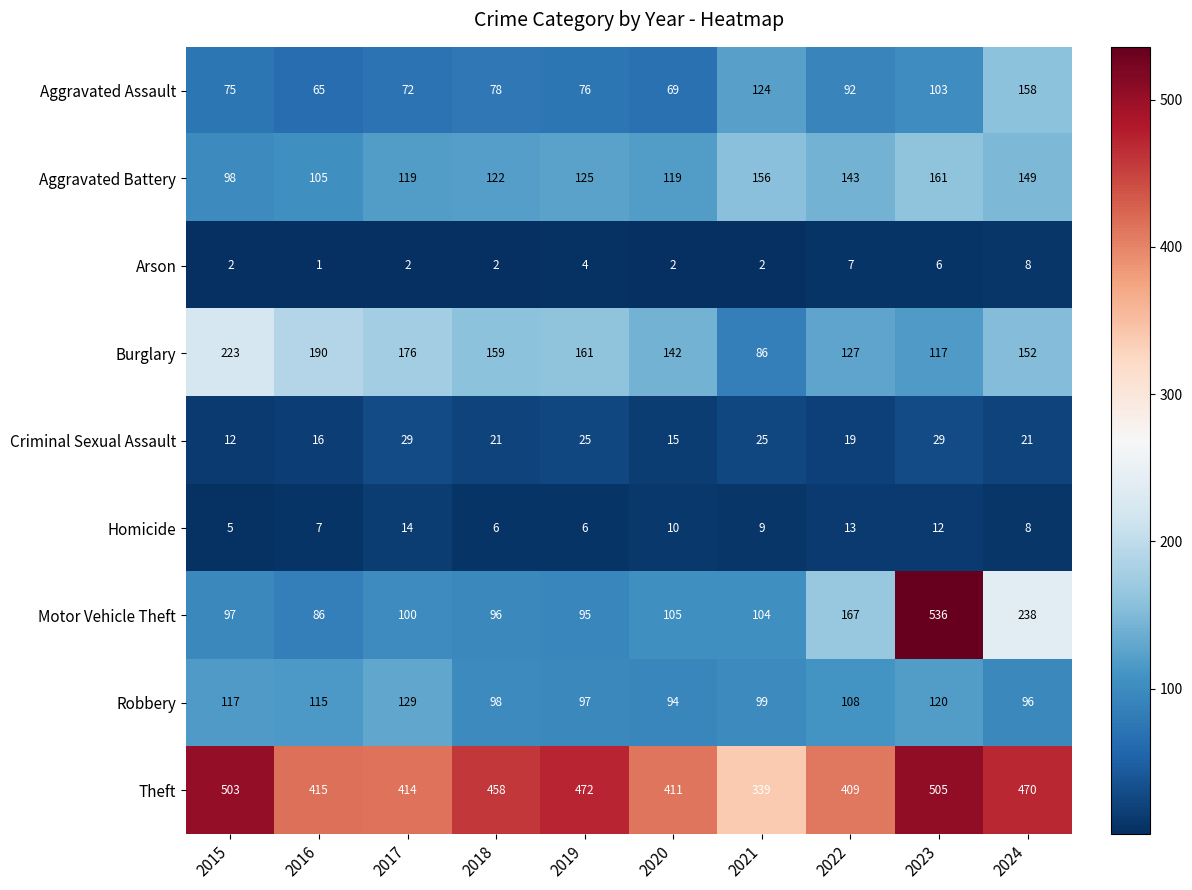

At which category is the sum across all series the highest?

2023